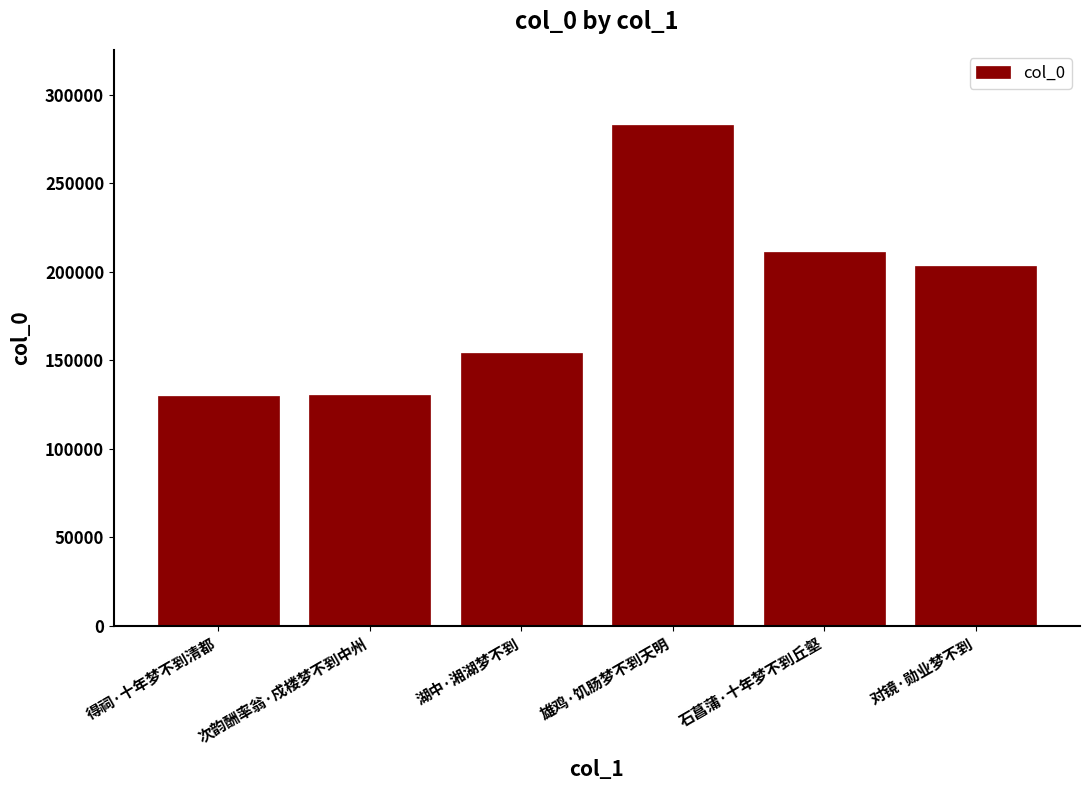

What is the ratio of the value at 湖中·湘湖梦不到 to the value at 得祠·十年梦不到清都?

1.2